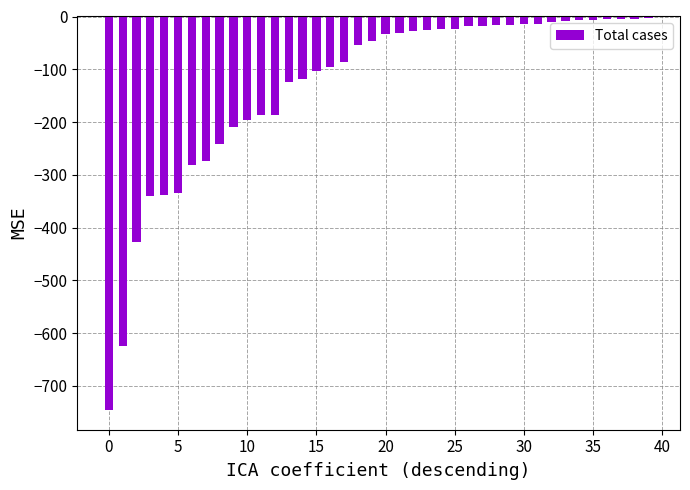

What is the difference between the second highest and minimum values?

742